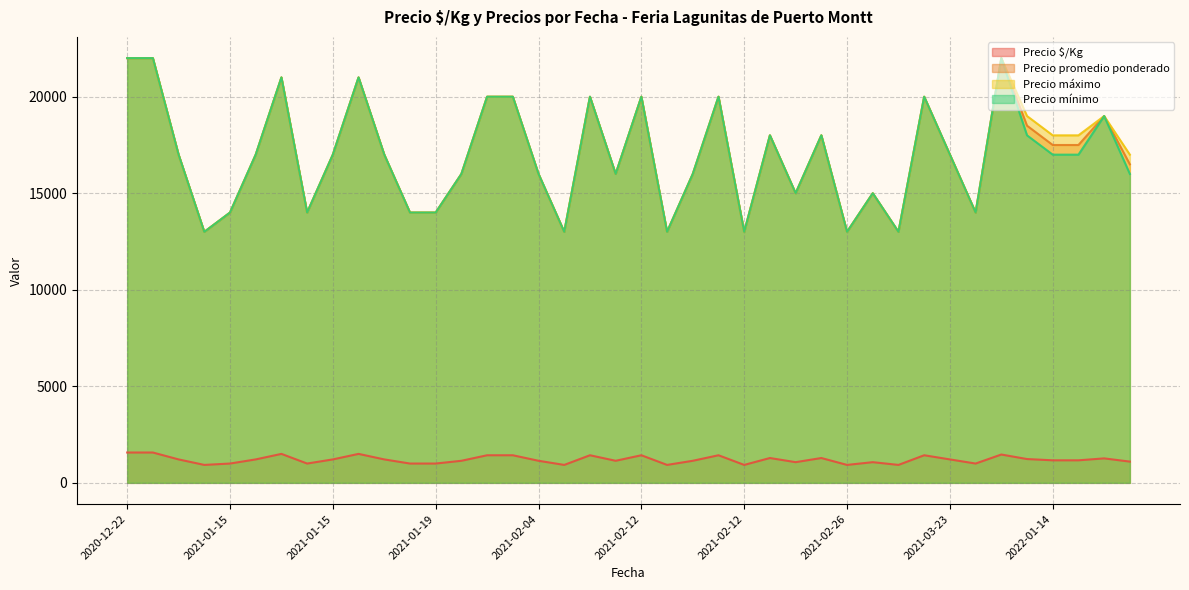

What is the label of the 3rd point from the right?

2020-12-22